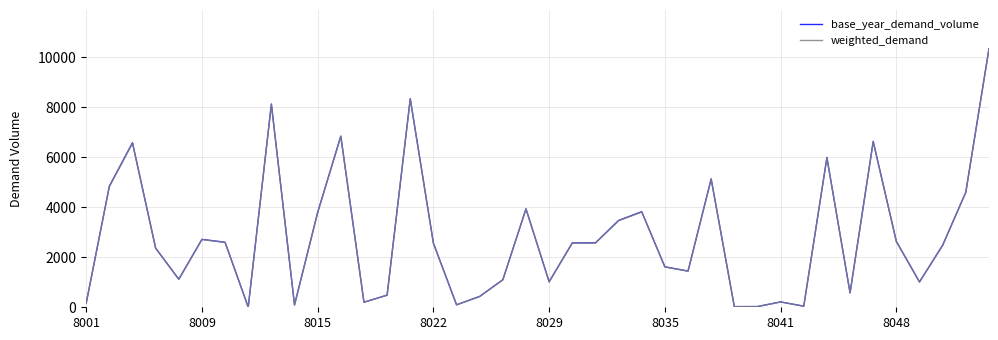

Which series has the widest spread of values?

base_year_demand_volume